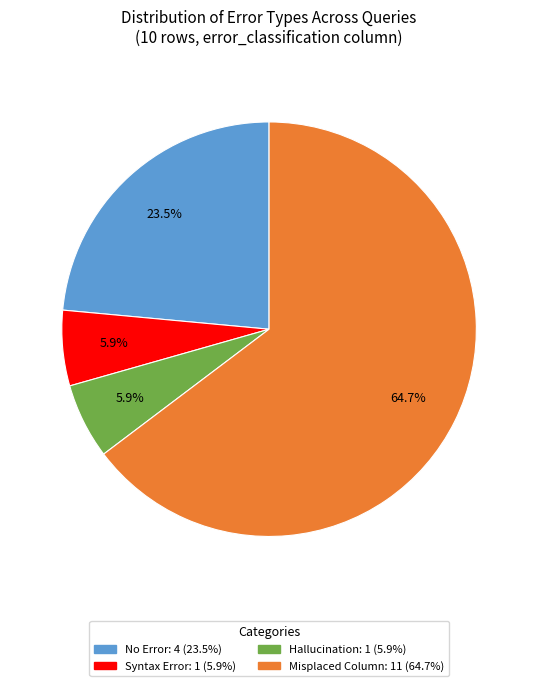

Is there any slice that represents more than half of the pie?

Yes